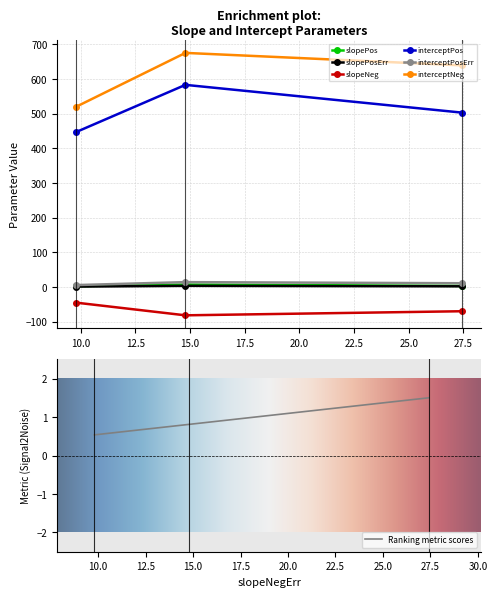

What is the maximum value for Ranking metric scores?

1.5